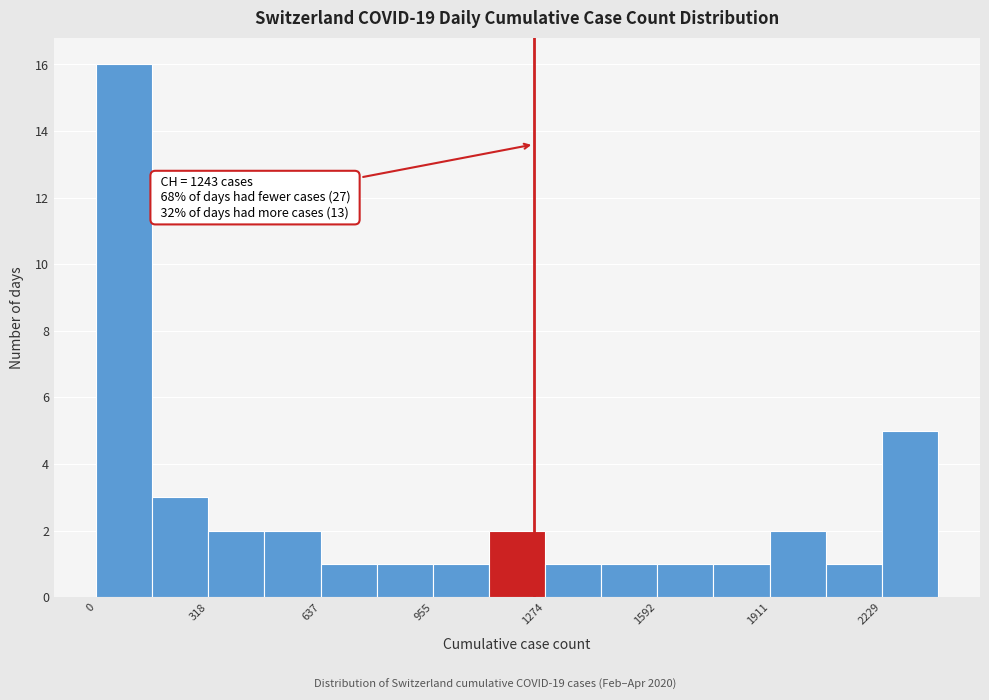

Read against the x-axis, roughly where is the centre of the tallest bar?

100